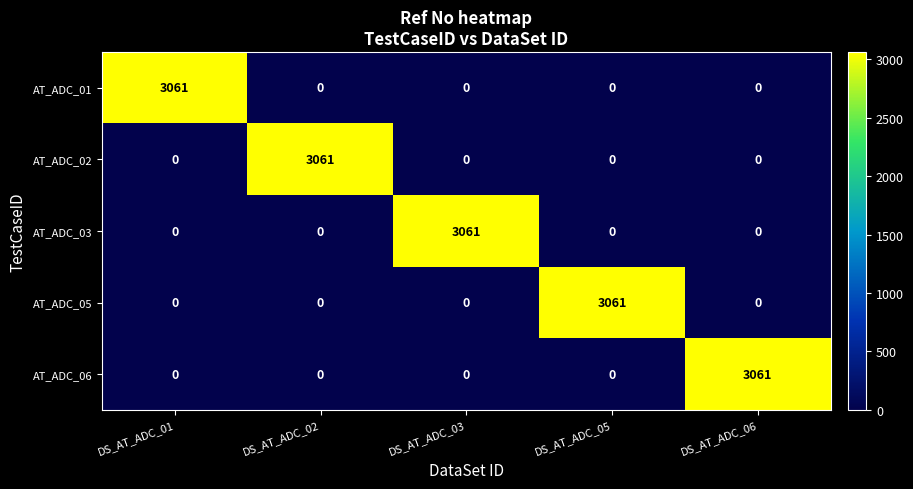

What is the maximum value for AT_ADC_03?

3061